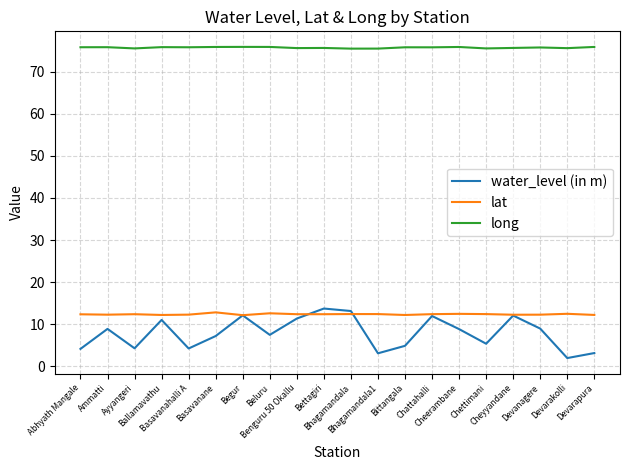

Is the value of long at Beluru greater than the value of lat at Cheyyandane?

Yes